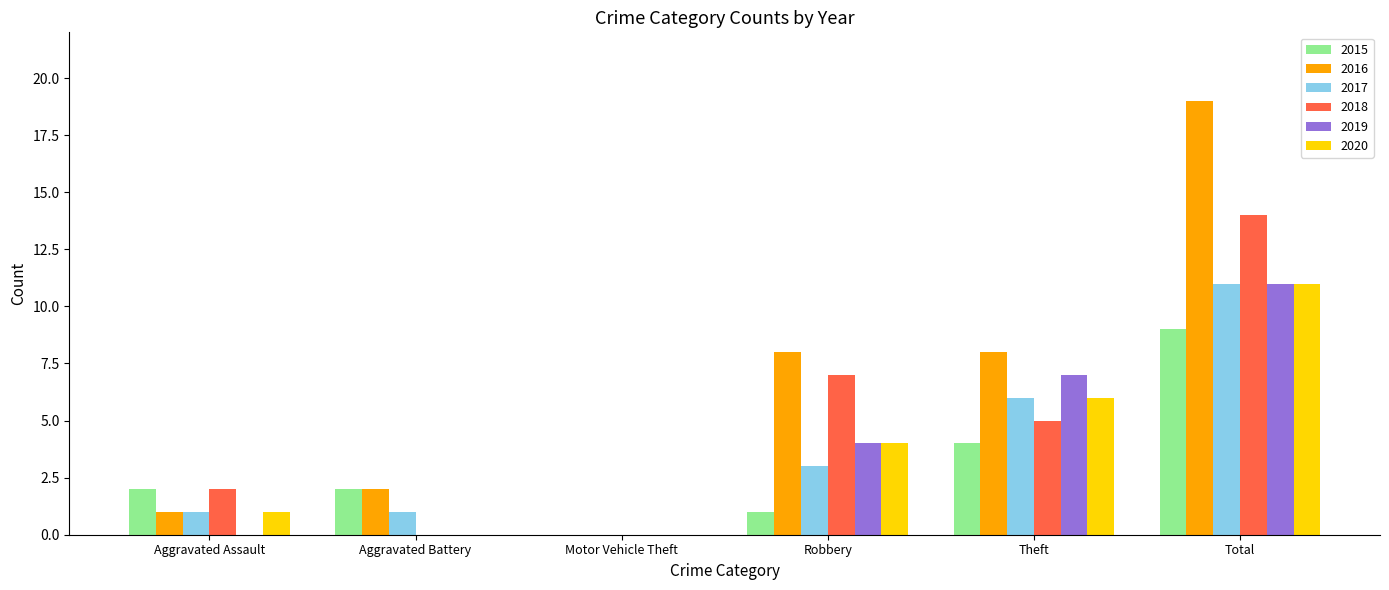

What value does the 2019 series have at Robbery?

4